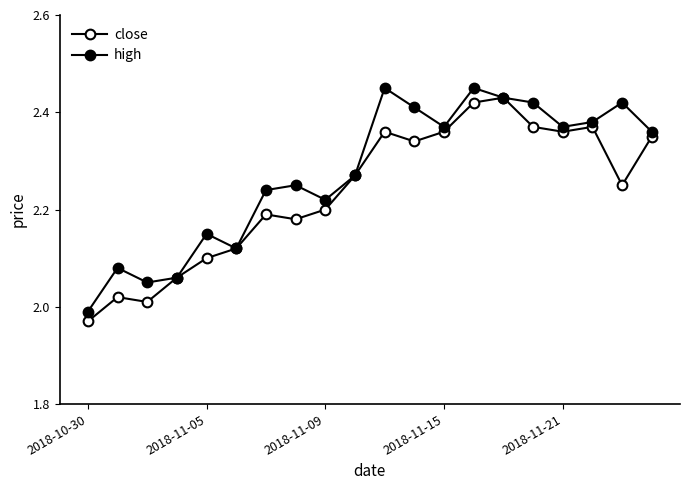

How many data points in high are above 2?

19